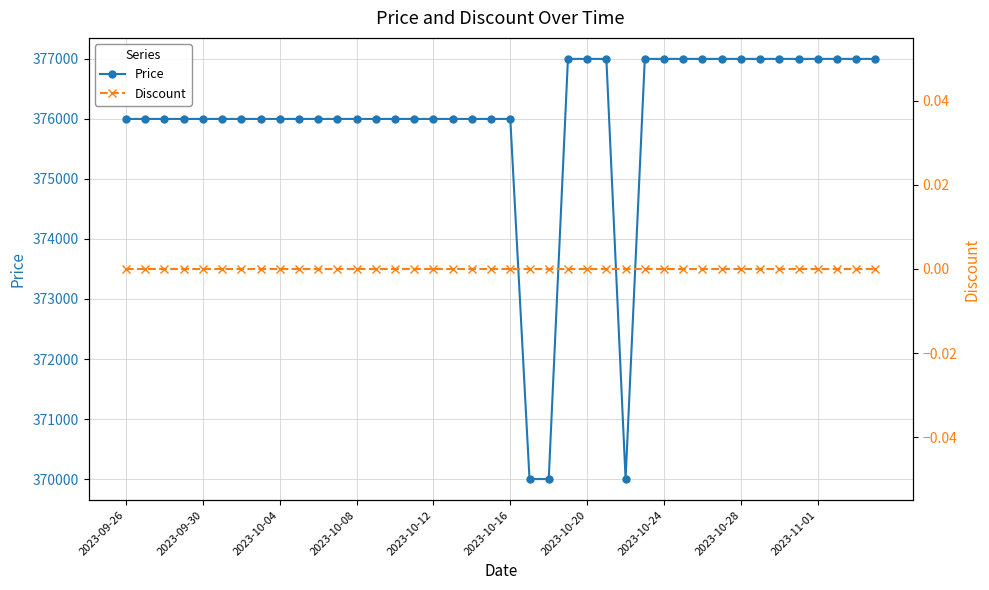

At 27, list the series in order from largest to smallest.

Price, Discount